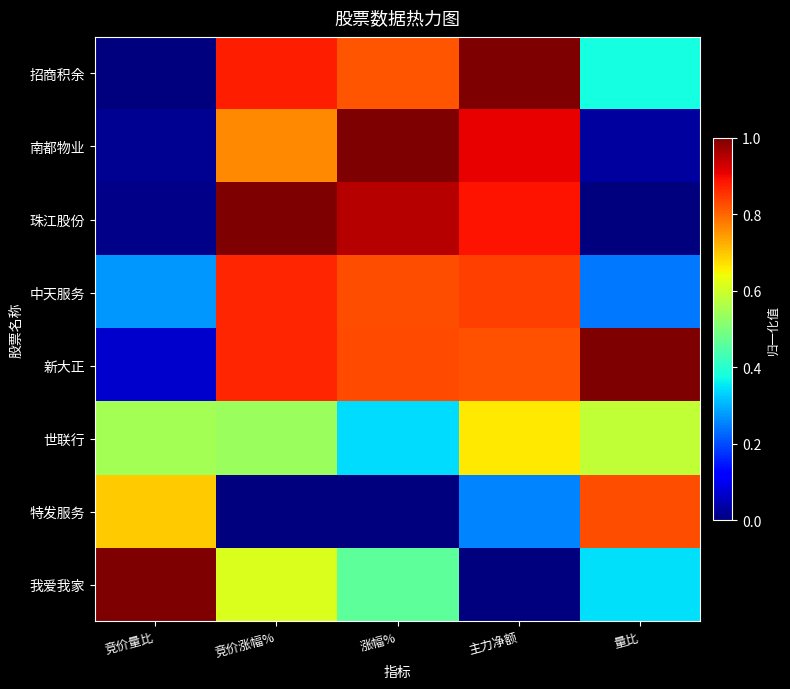

At how many categories does at least one series exceed 0?

5